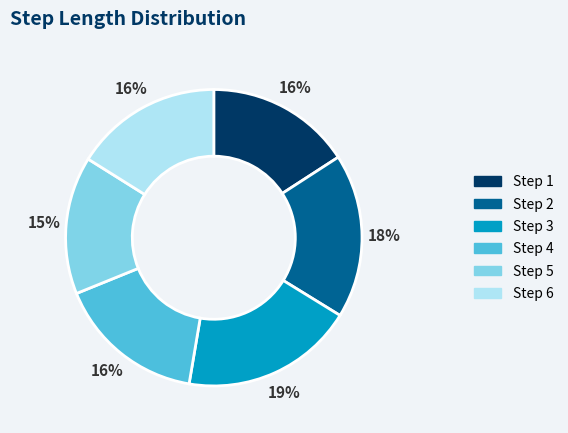

To the nearest percent, what is the difference between the largest and smallest slice percentages?

4%